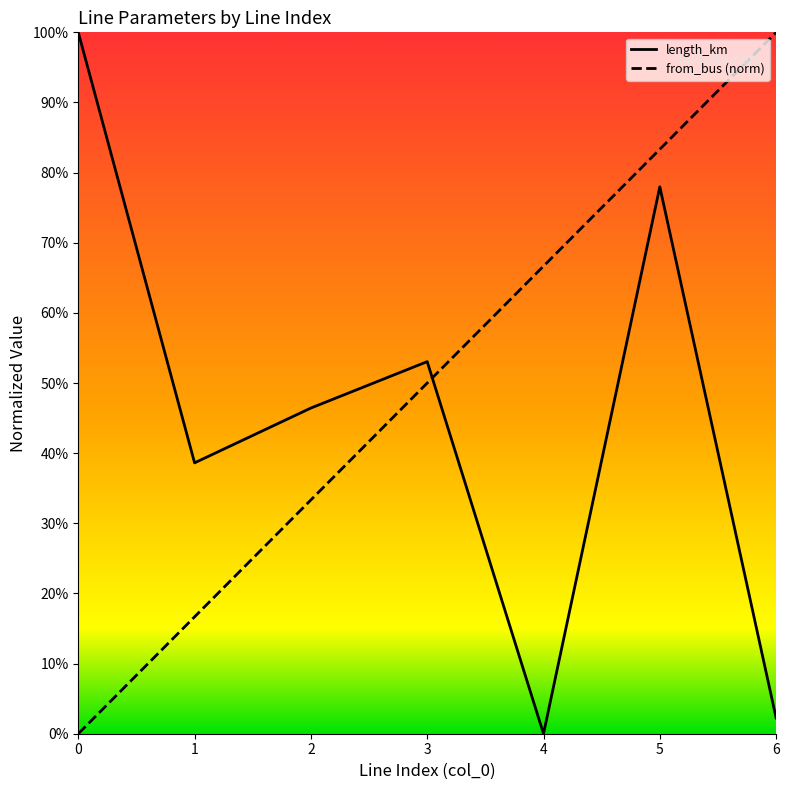

How many positive values does the length_km series have?

6